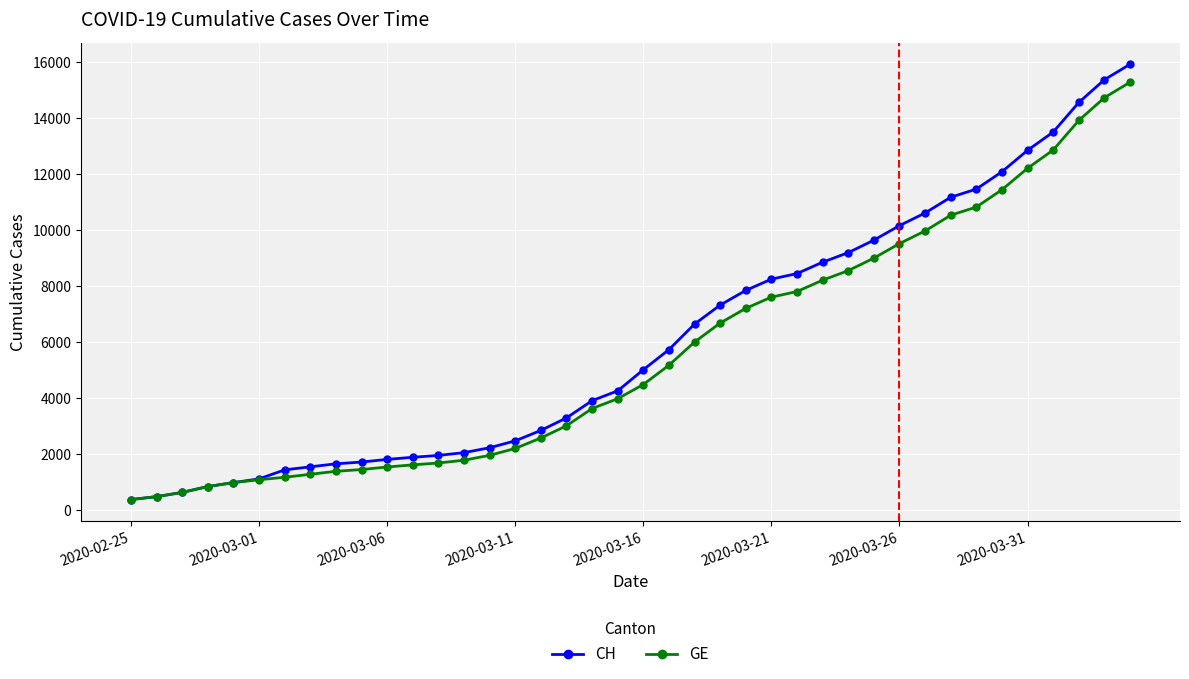

What is the maximum value for GE?

15284